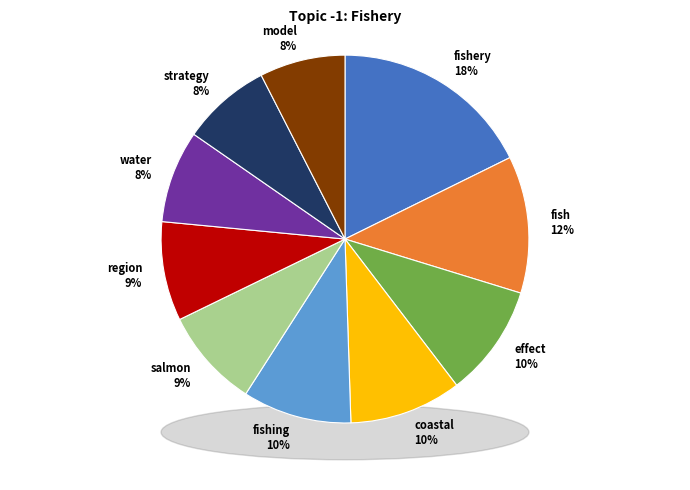

What percentage do strategy and coastal together represent?

17.7%